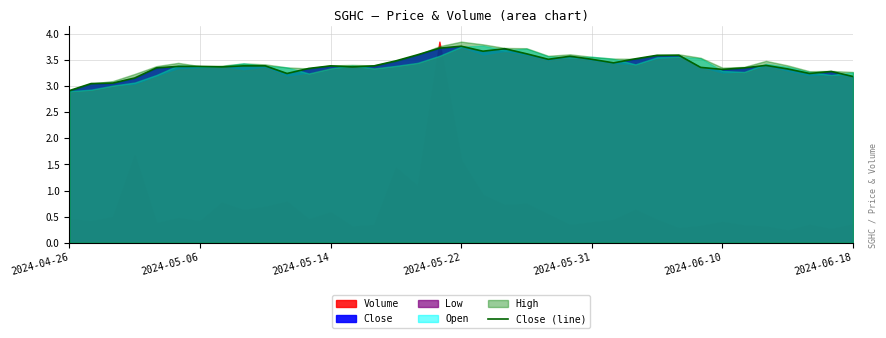

What is the highest value of the Close (line) series?

3.8